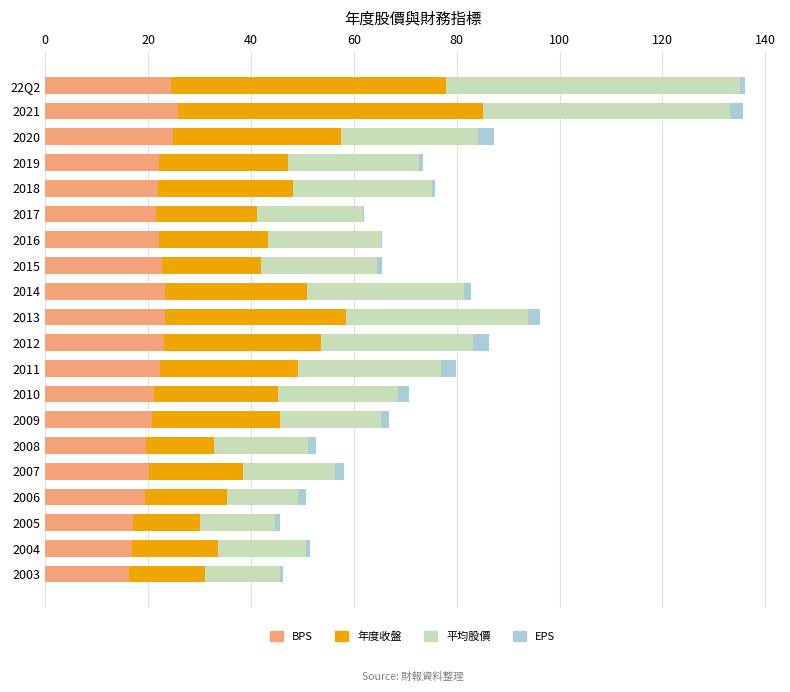

True or false: BPS has a value of 22.2 at 2019.

True